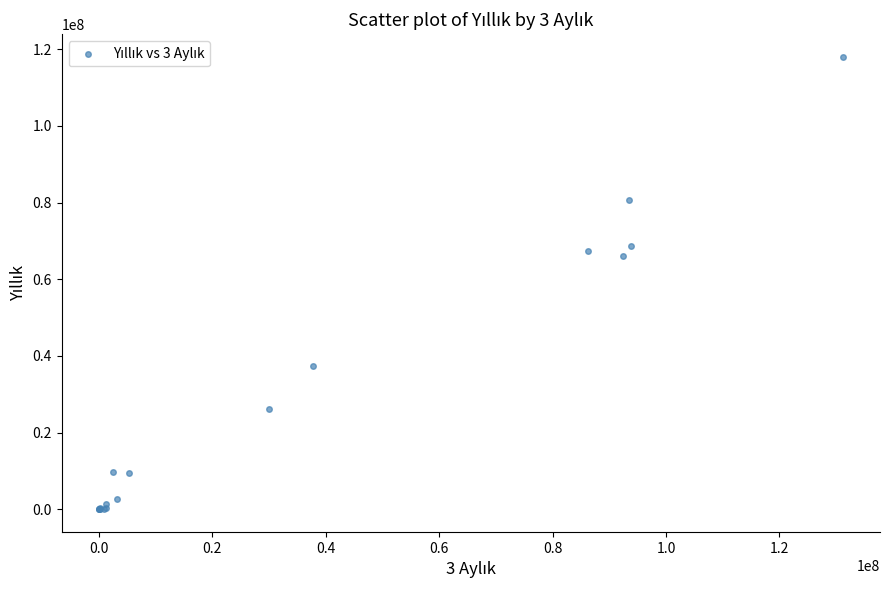

What Y value in the scatter plot is closest to 59008239?

66177381